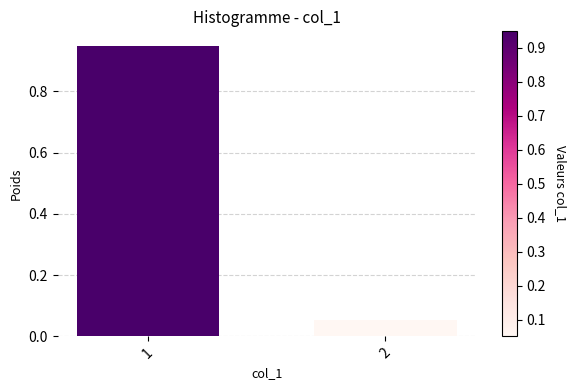

What is the change in value from 1 to 2?

-0.9